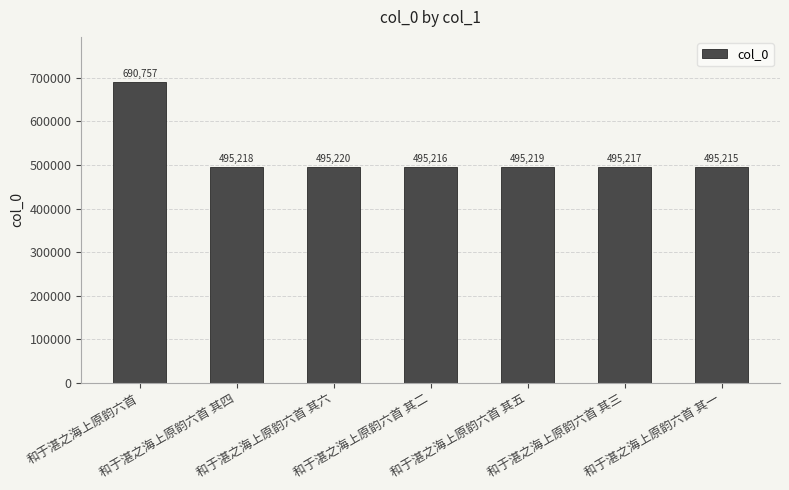

What is the approximate value at 和于湛之海上原韵六首 其四, to the nearest 100?

495200